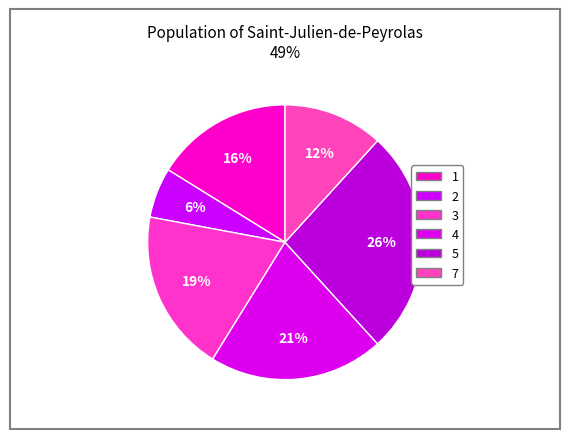

How many segments does this pie chart have?

6